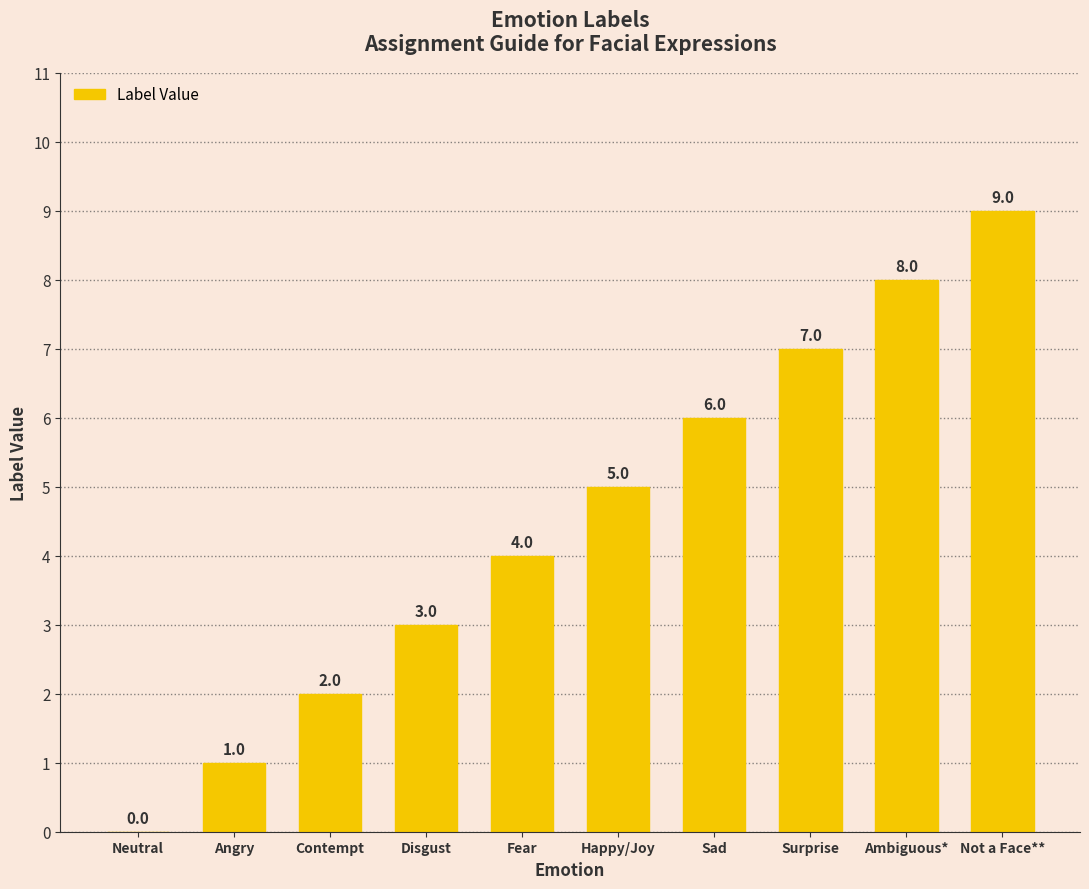

Is it true that the value at Not a Face** is 5?

False